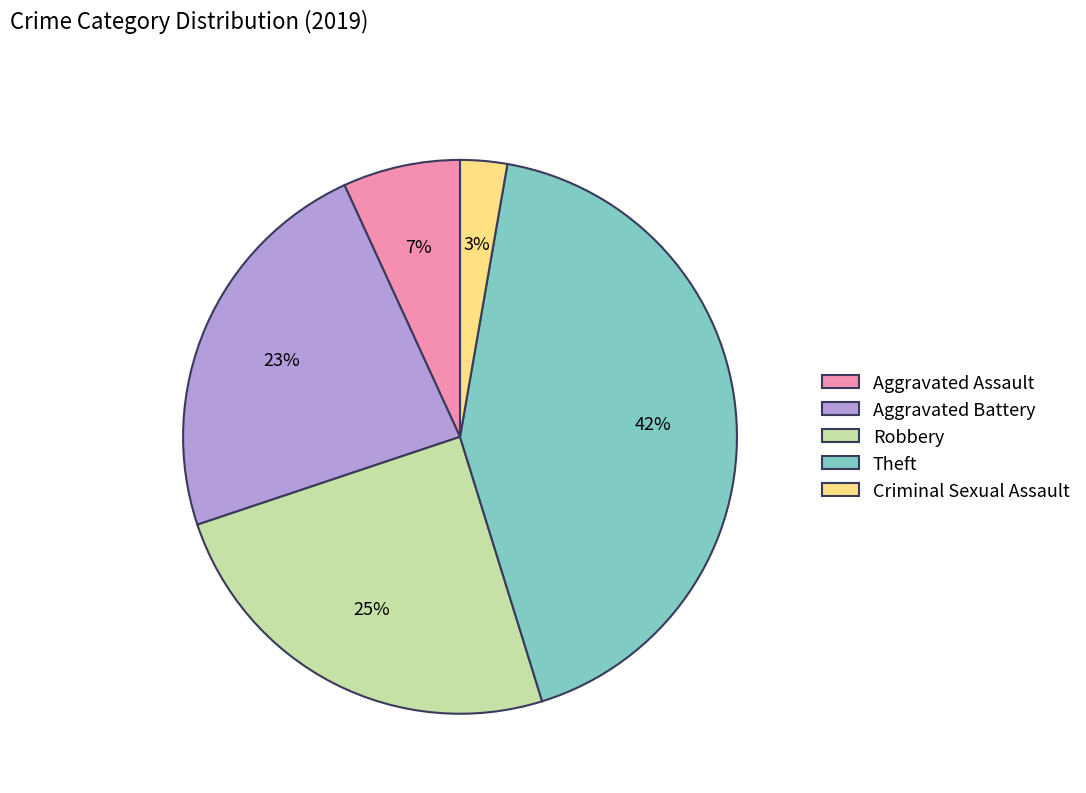

What is the smallest slice in the pie chart?

Criminal Sexual Assault